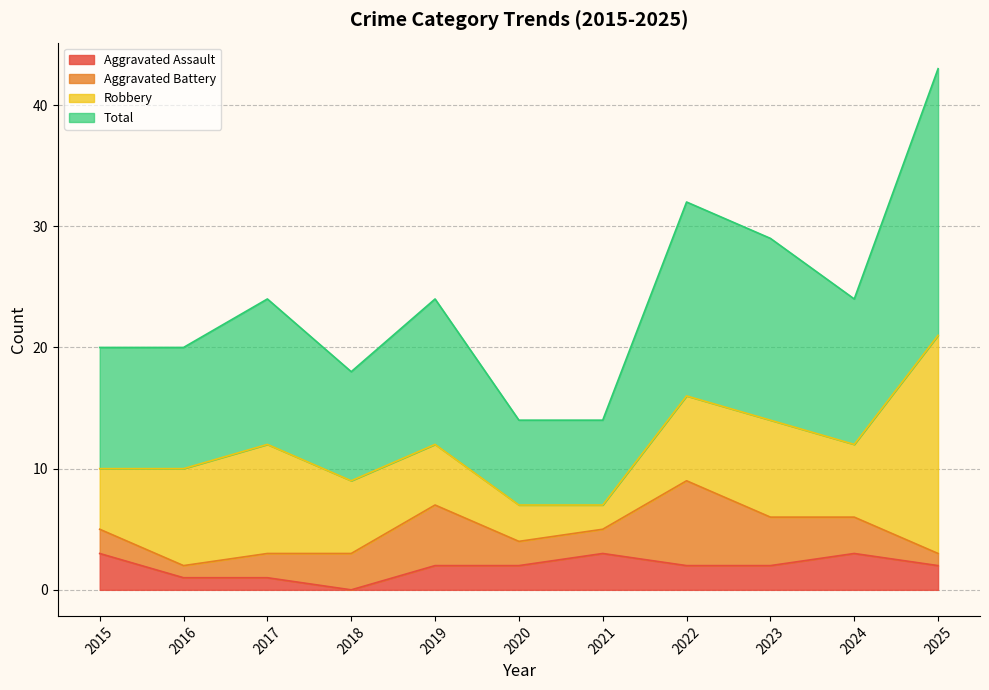

Which category has the lowest value in the Aggravated Assault series?

2018